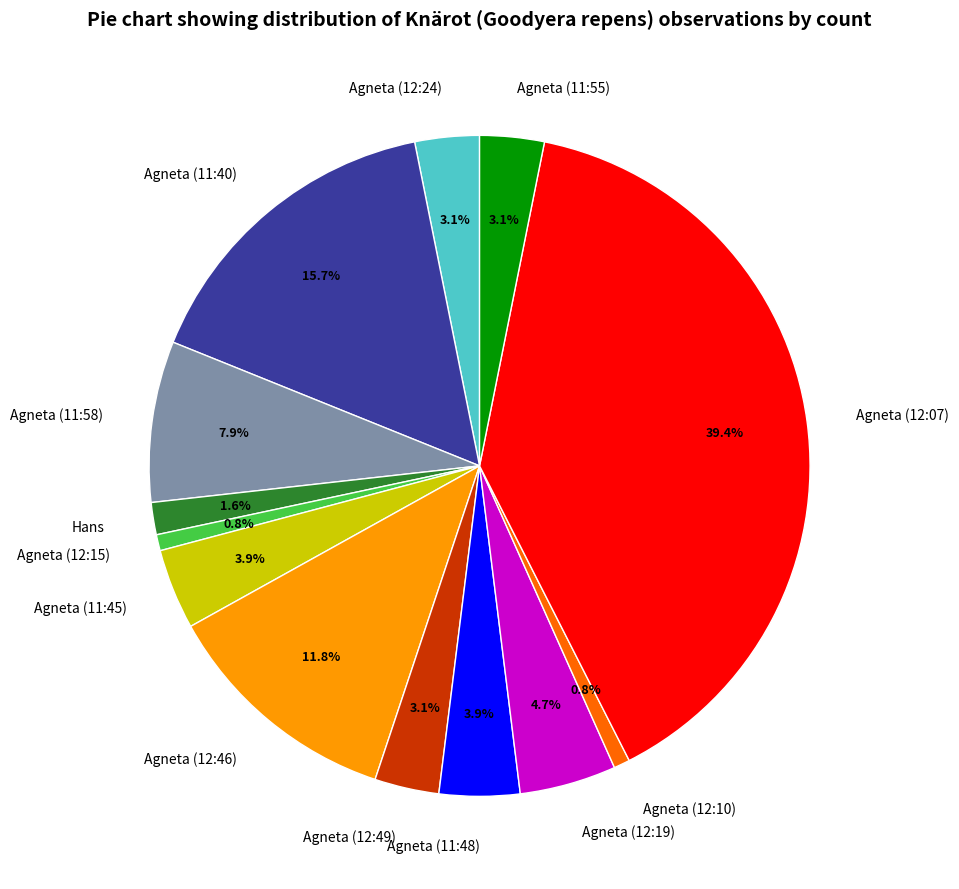

Between Agneta (11:55) and Agneta (12:19), which is larger?

Agneta (12:19)